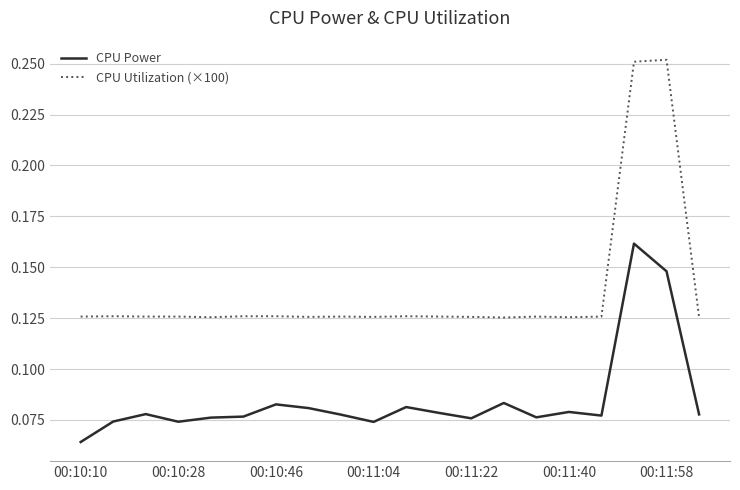

Which series has the largest total across all categories?

CPU Utilization (×100)